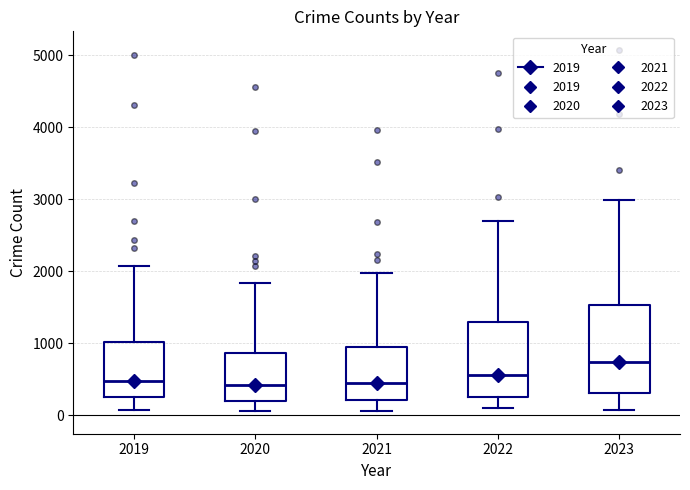

Reading left to right, transcribe this box plot: for each box, give where its median line is, the range the box spans, and where its two whiskers end, as read against the y-axis. The values are not printed on the chart, so give them approximately, as read against the axis.

2019: median 500, box 300 to 1000, whiskers 100 to 2100
2020: median 400, box 200 to 900, whiskers 100 to 1800
2021: median 500, box 200 to 900, whiskers 100 to 2000
2022: median 600, box 300 to 1300, whiskers 100 to 2700
2023: median 700, box 300 to 1500, whiskers 100 to 3000